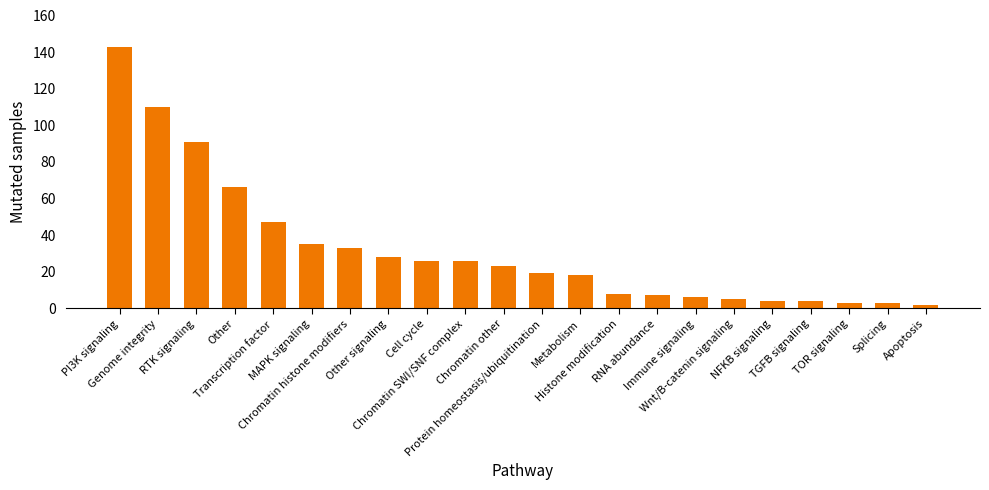

What is the sum of the values at Other signaling and Cell cycle?

54